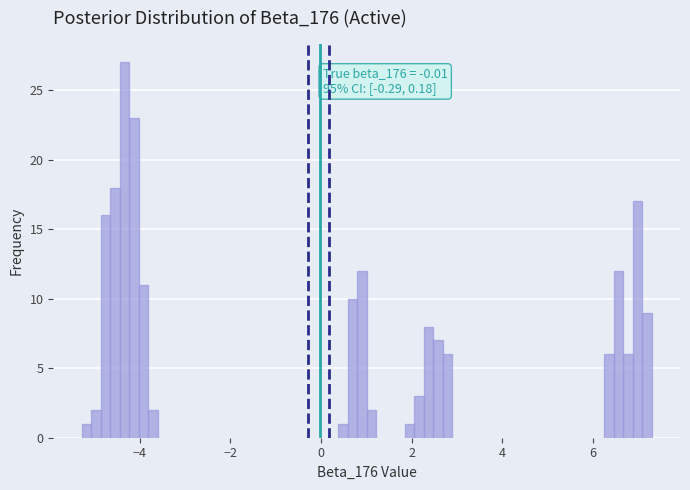

Around what value on the x-axis is the tallest bar? Give the approximate position of its centre, as read against the axis.

-4.4